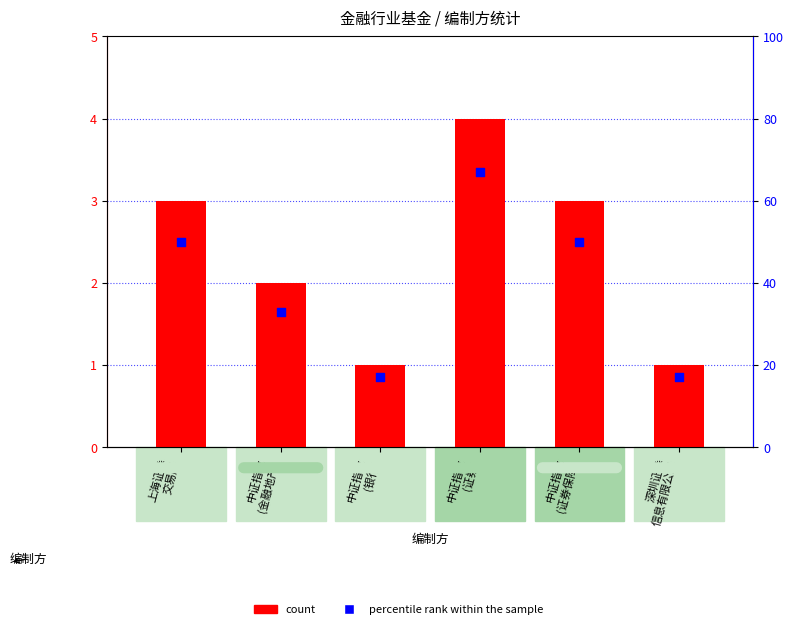

What are all the series names shown in the legend?

count, percentile rank within the sample